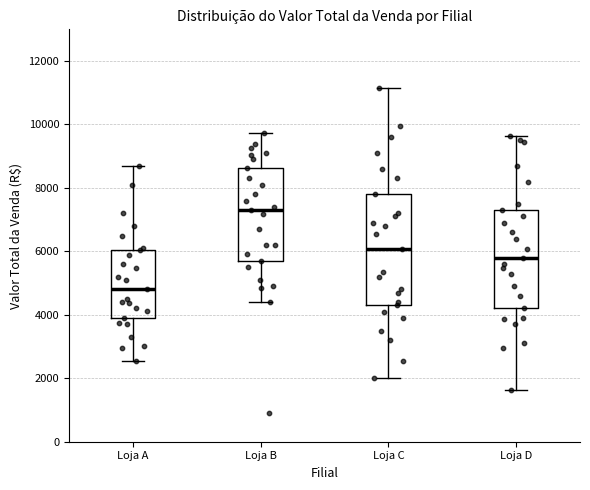

Where is the upper edge of the box for Loja B on the y-axis? The values are not printed on the chart, so give them approximately, as read against the axis.

8600